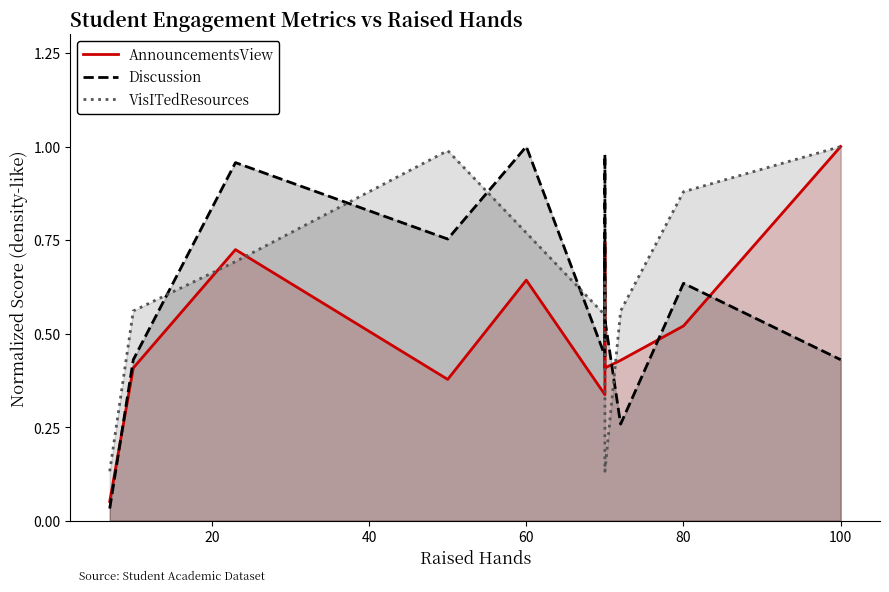

What is the minimum value for AnnouncementsView?

0.1